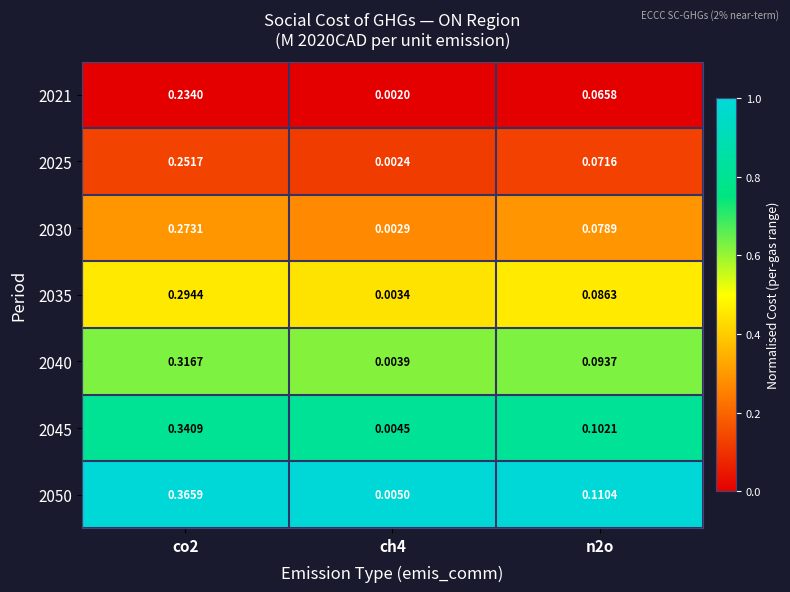

Is the value of 2035 at ch4 greater than the value of 2040 at ch4?

No